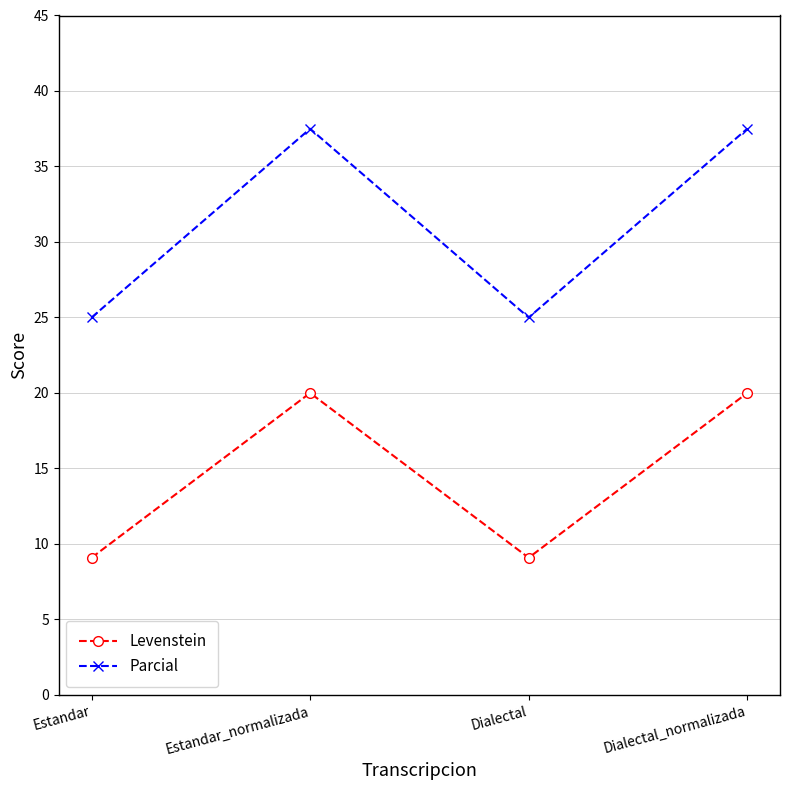

What is the spread (max minus min) of values at Dialectal_normalizada?

17.5